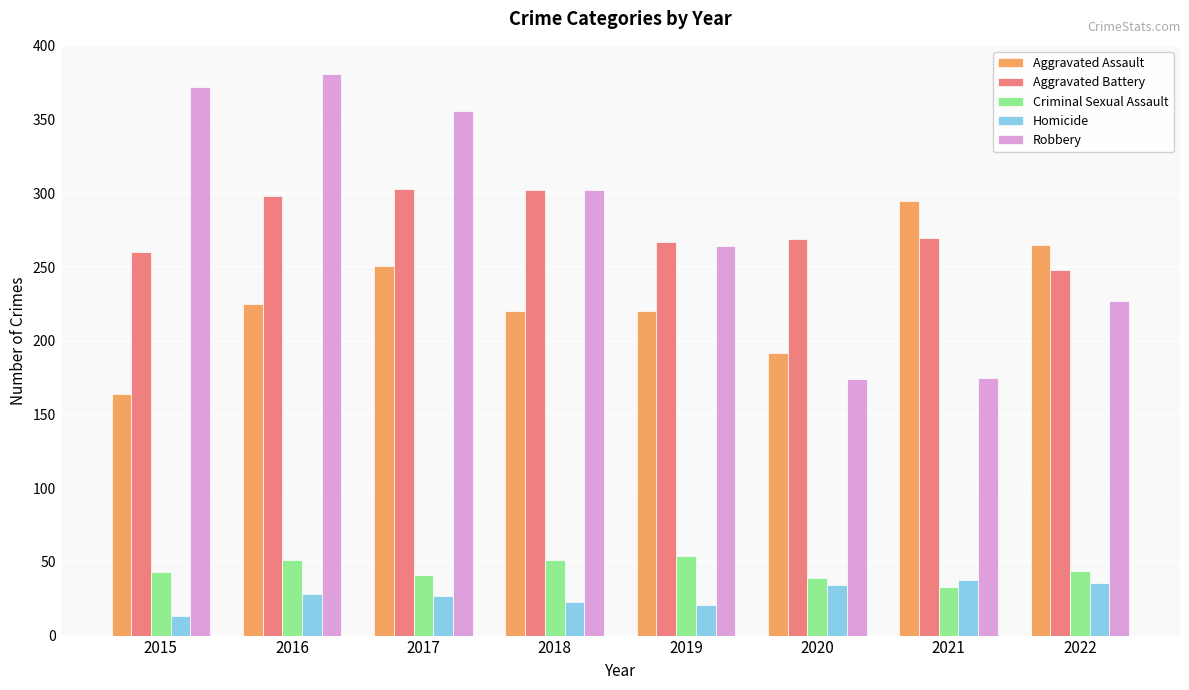

Count the number of data series in this chart.

5